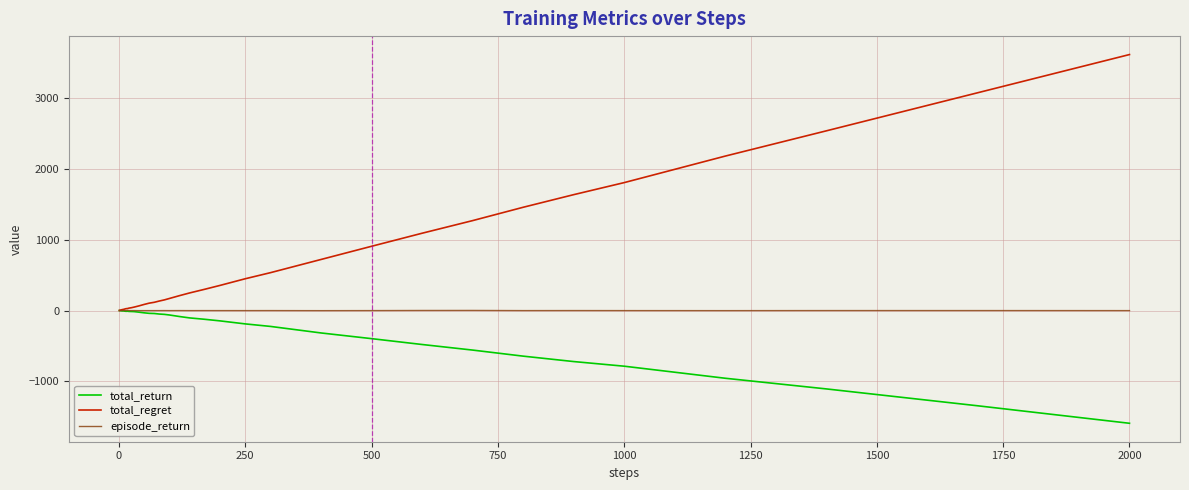

What is the sum of all total_regret values?

23494.0